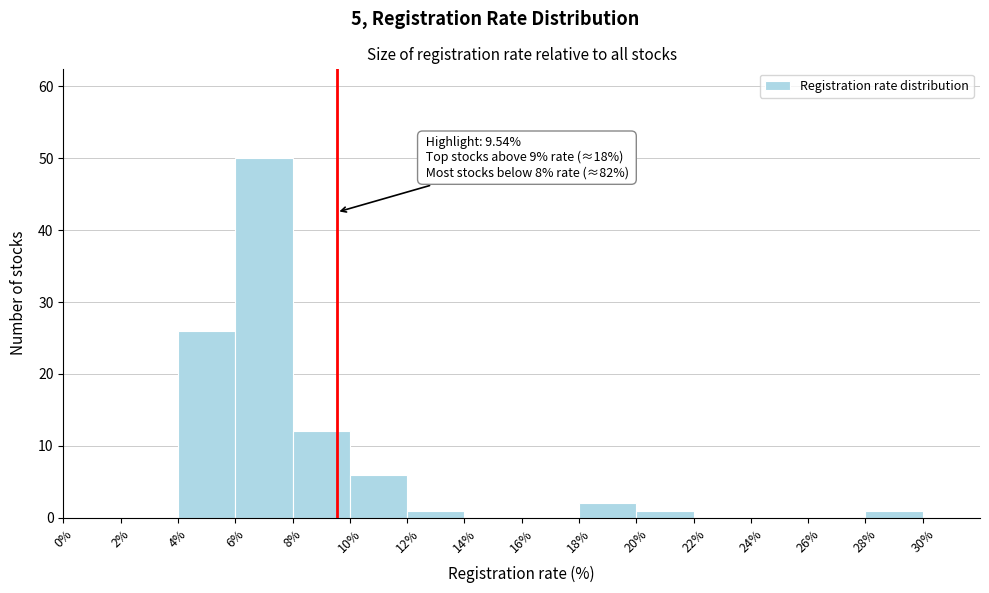

Which range on the x-axis has the tallest bar?

6% to 8%